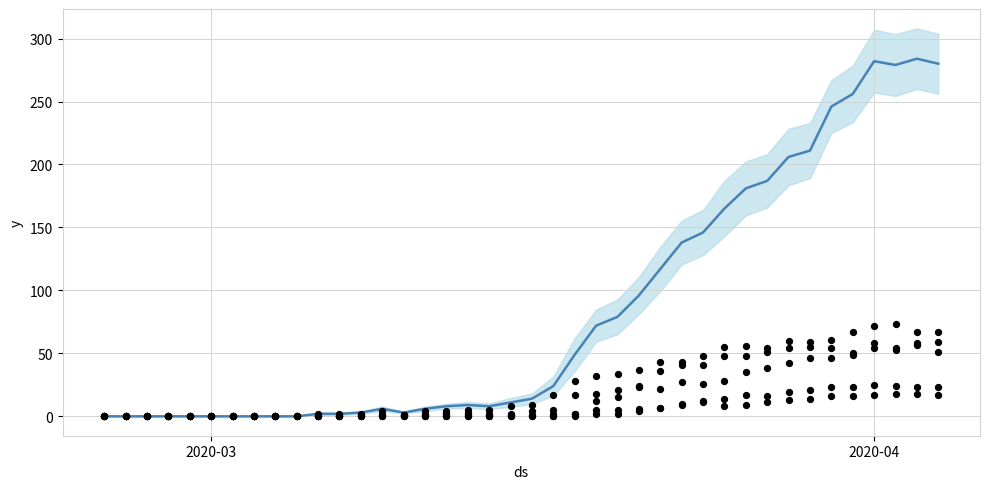

Which series reaches the maximum Y coordinate?

CH